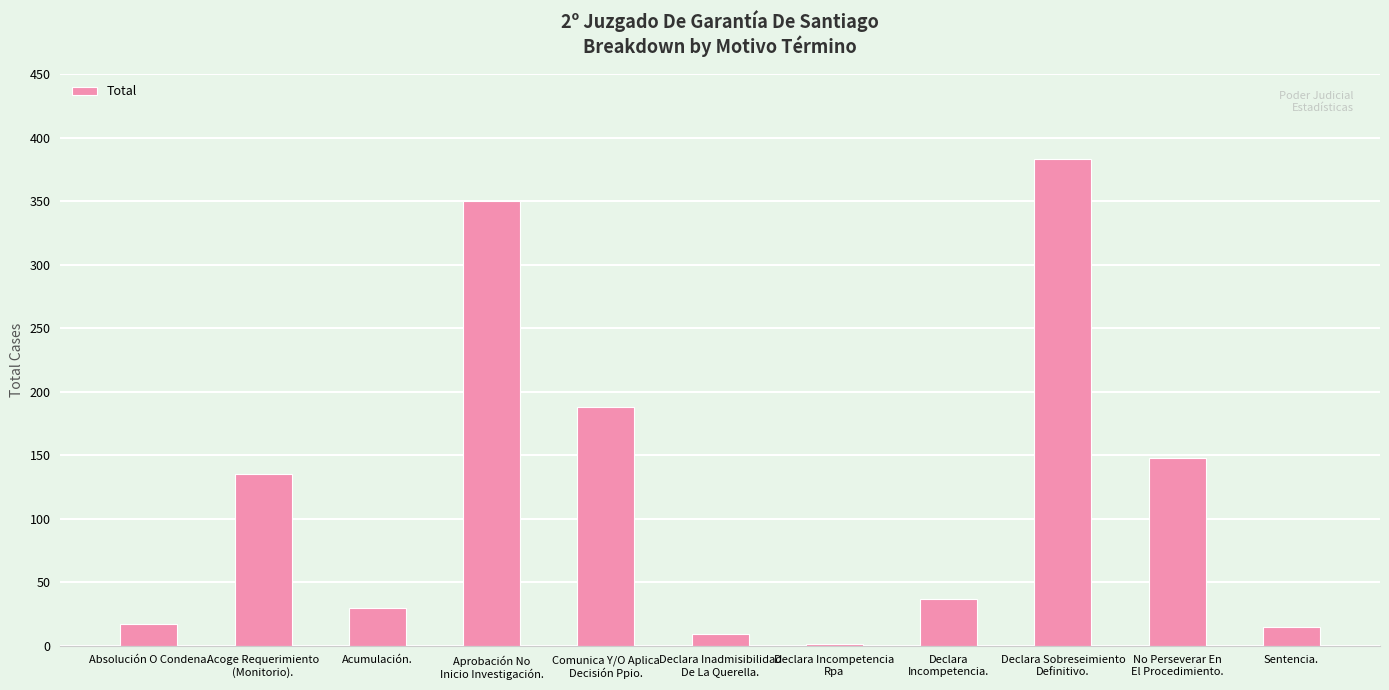

What is the maximum value shown in the chart?

383